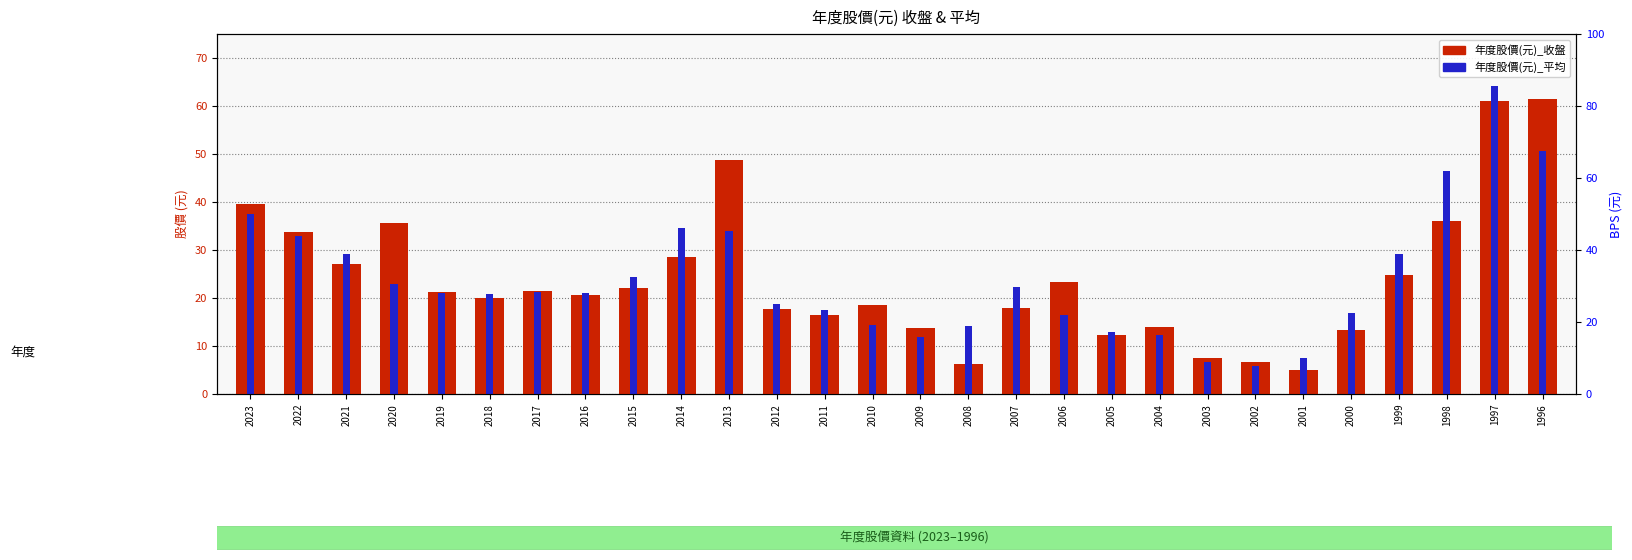

What is the approximate value of 年度股價(元)_收盤 at 2014?

28.5